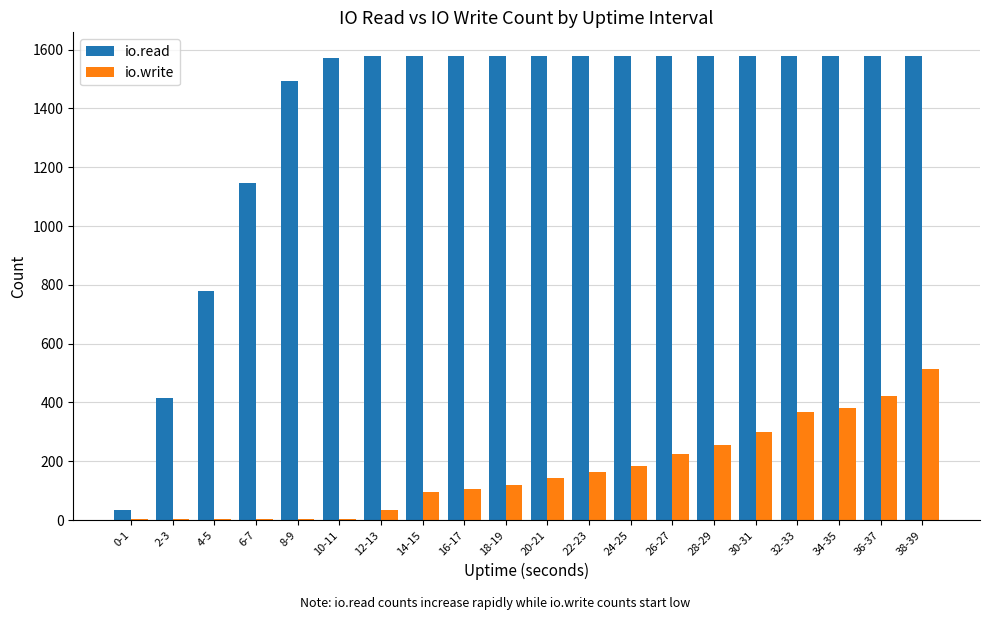

How many distinct data groups are displayed?

2